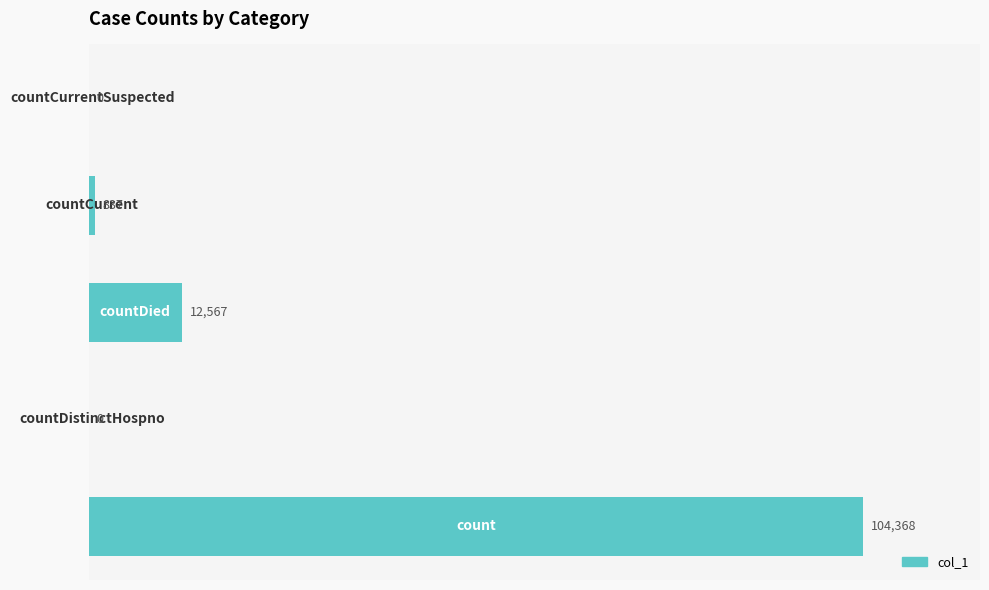

What is the maximum value shown in the chart?

104368